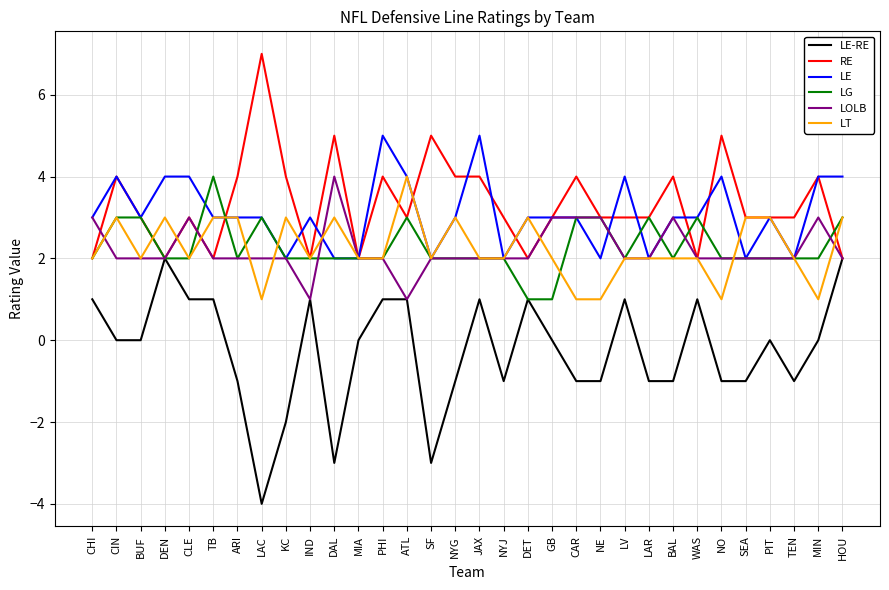

What position from the left is IND?

10